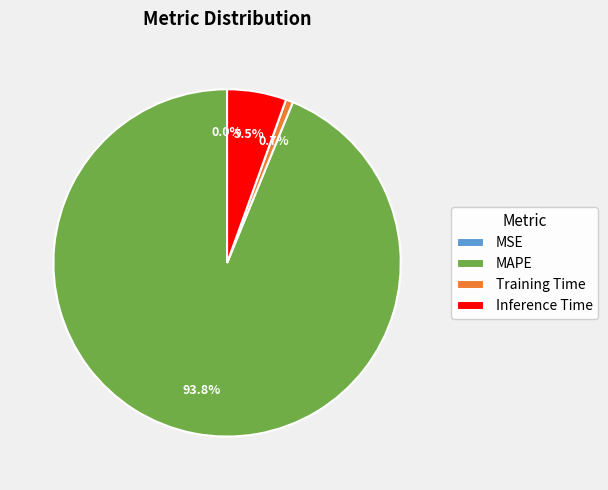

What is the largest slice in the pie chart?

MAPE